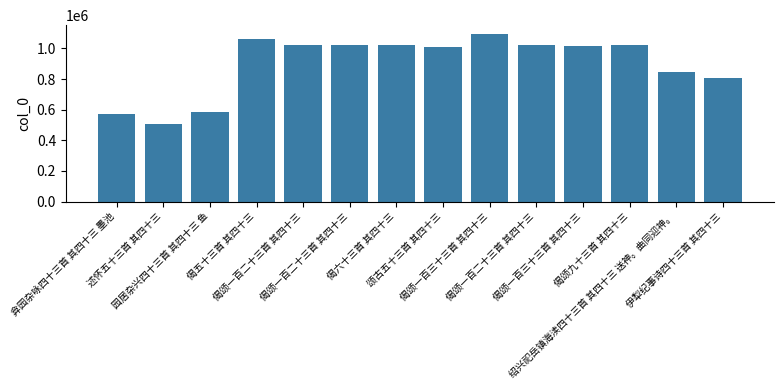

Rank the categories by value from highest to lowest.

偈颂一百三十三首 其四十三, 偈五十三首 其四十三, 偈六十三首 其四十三, 偈颂一百二十三首 其四十三, 偈颂九十三首 其四十三, 偈颂一百二十三首 其四十三, 偈颂一百二十三首 其四十三, 偈颂一百三十三首 其四十三, 颂古五十三首 其四十三, 绍兴祀岳镇海渎四十三首 其四十三 送神。曲同迎神。, 伊犁纪事诗四十三首 其四十三, 园居杂兴四十三首 其四十三 鱼, 弇园杂咏四十三首 其四十三 墨池, 述怀五十三首 其四十三